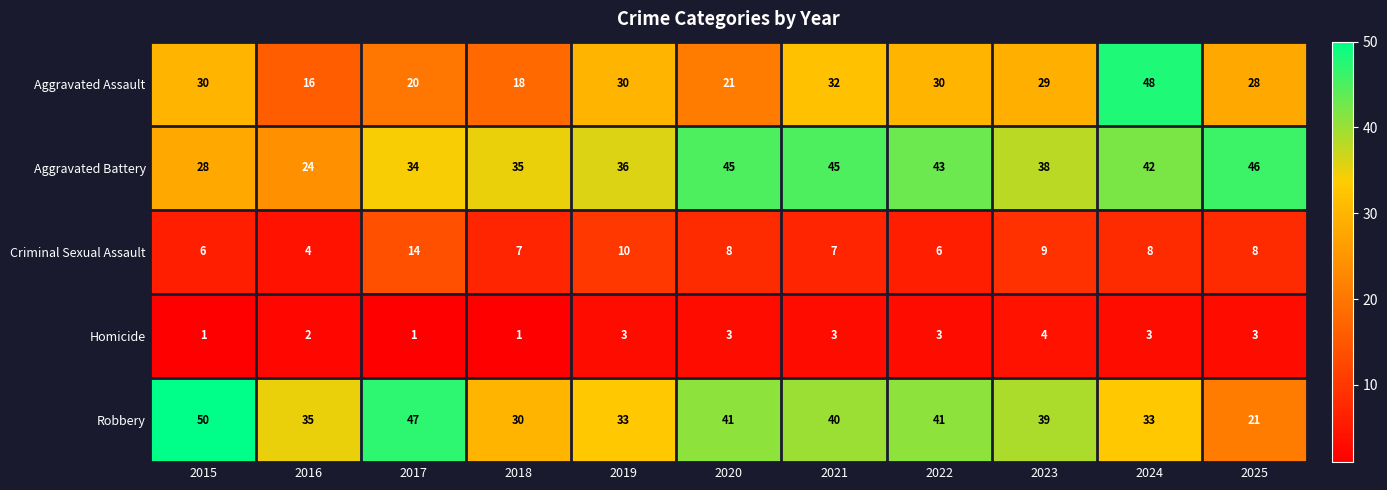

Which category has the highest value across all series?

2015